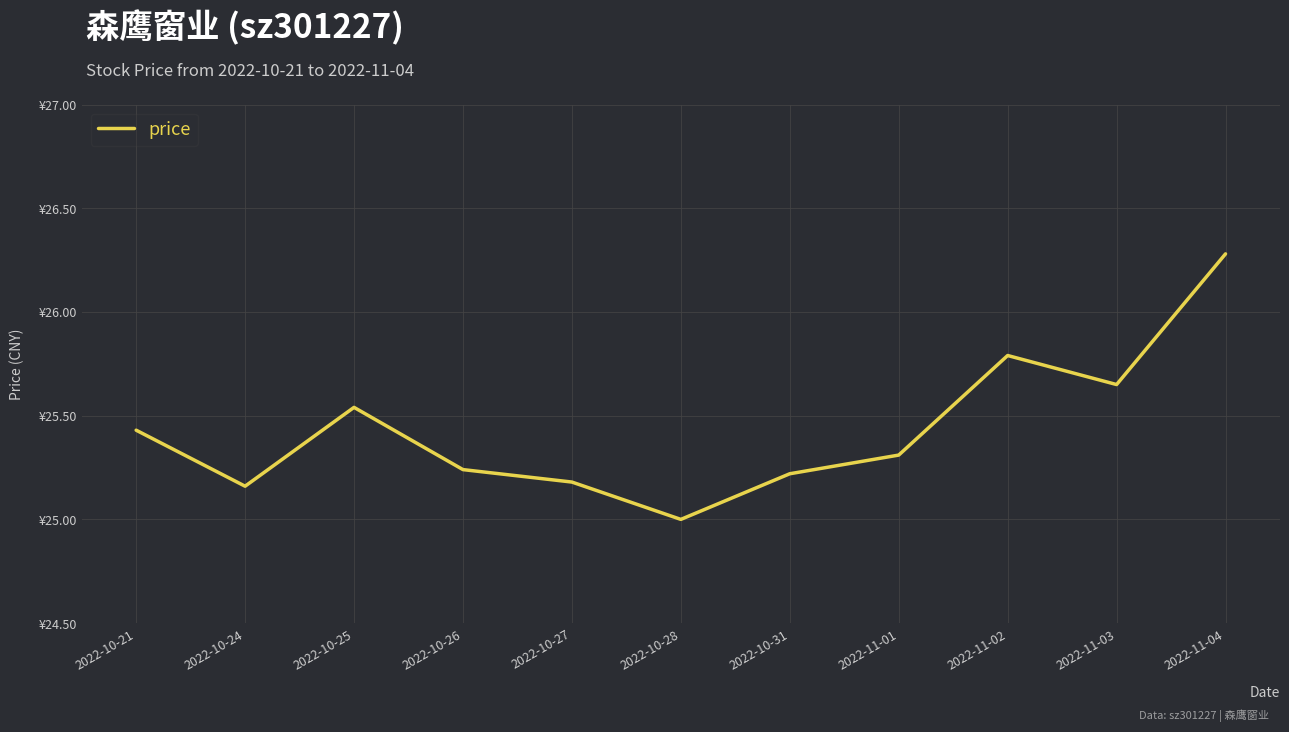

Reading left to right, extract all data points from this chart.

2022-10-21=25.4	2022-10-24=25.2	2022-10-25=25.5	2022-10-26=25.2	2022-10-27=25.2	2022-10-28=25.0	2022-10-31=25.2	2022-11-01=25.3	2022-11-02=25.8	2022-11-03=25.6	2022-11-04=26.3